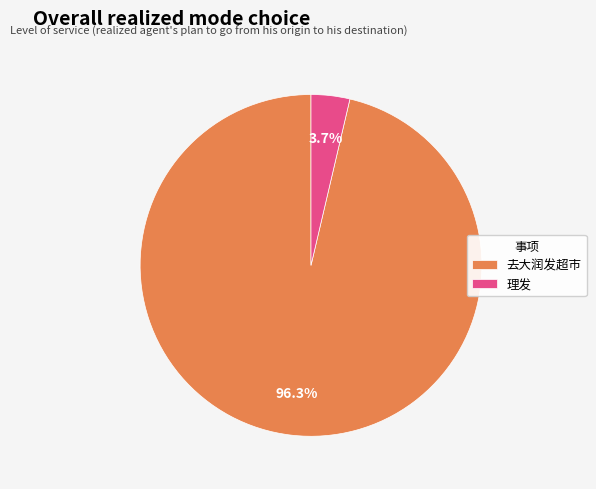

What is the smallest slice in the pie chart?

理发